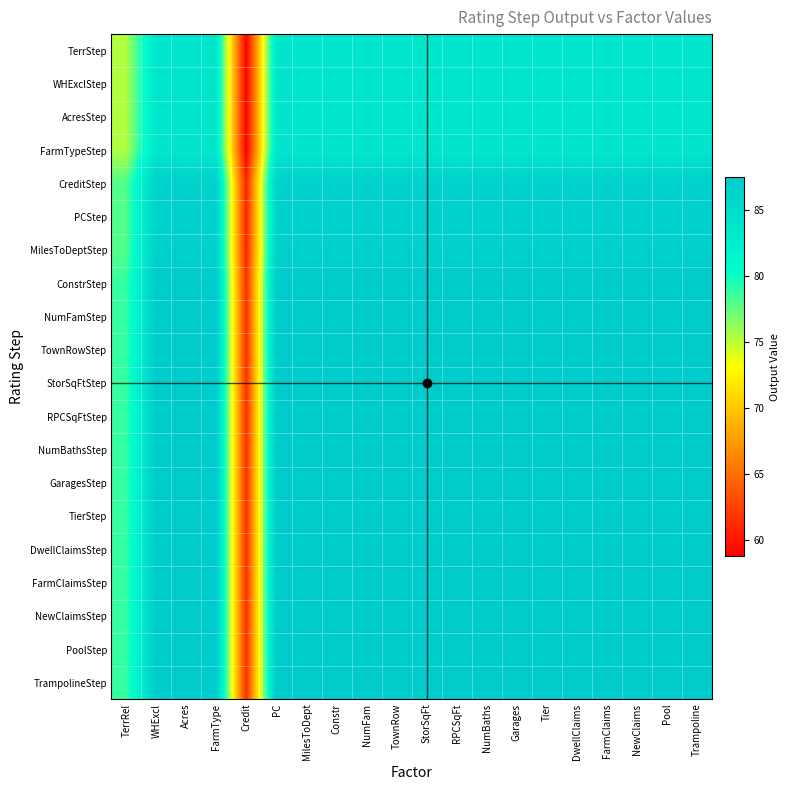

What is the total value across all series at TerrRel?

1558.8